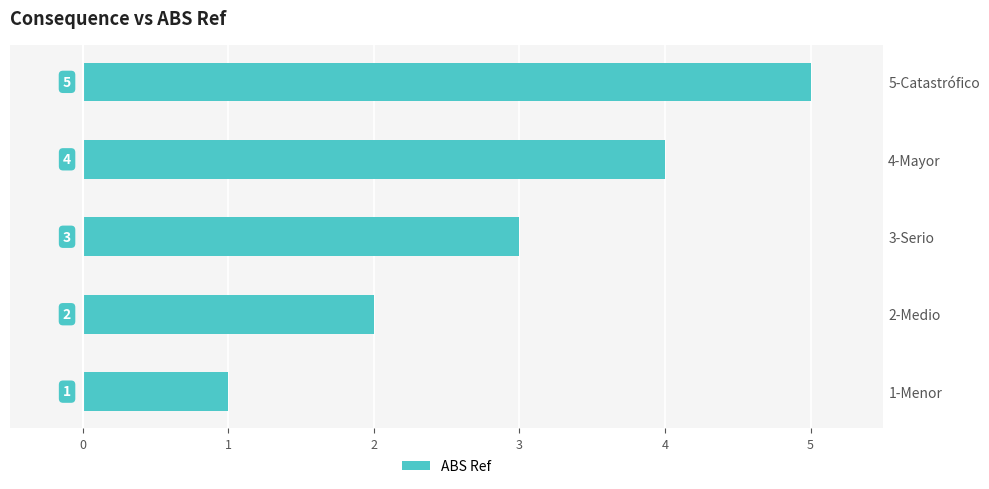

What position from the left is 4-Mayor?

4